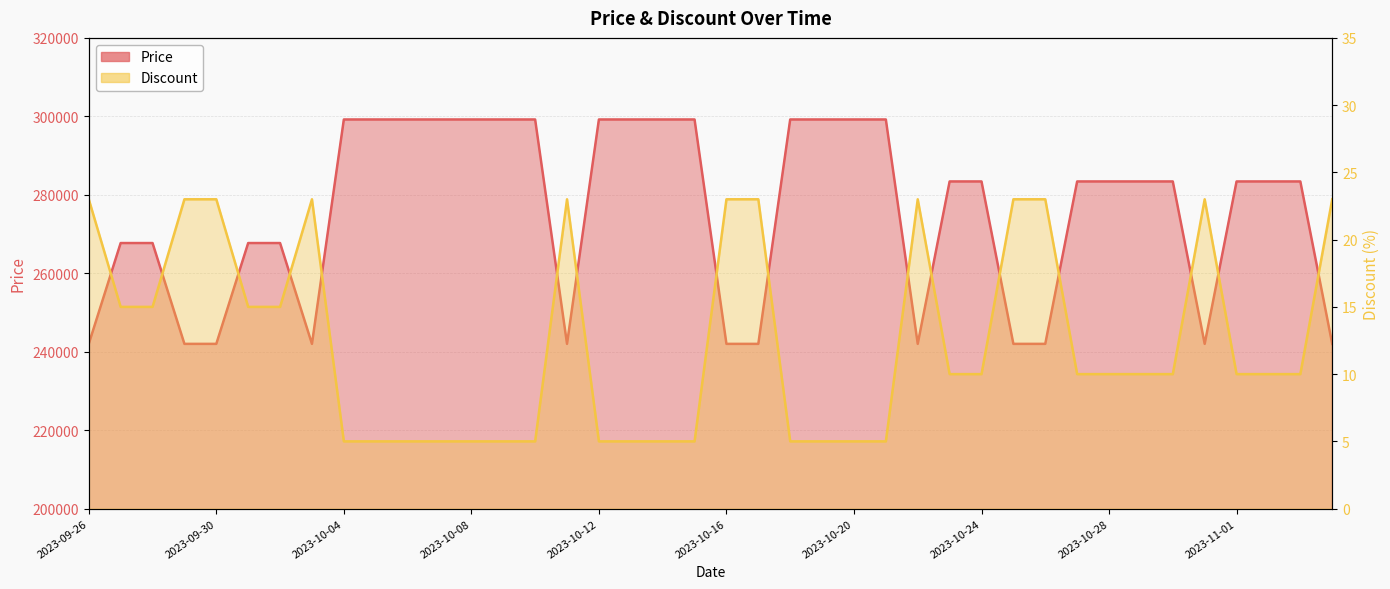

What is the label of the 19th point from the right?

2023-10-17